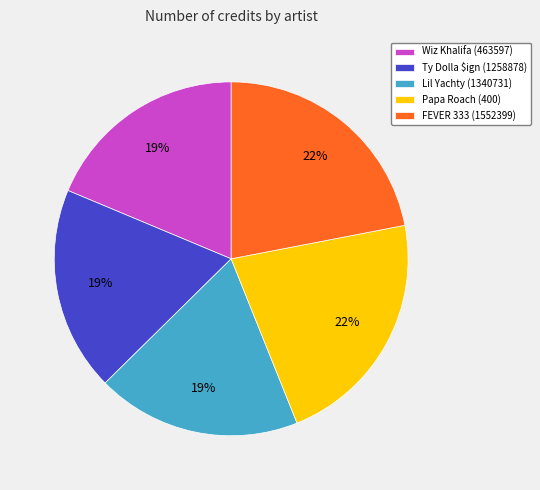

Count the number of slices in the pie.

5